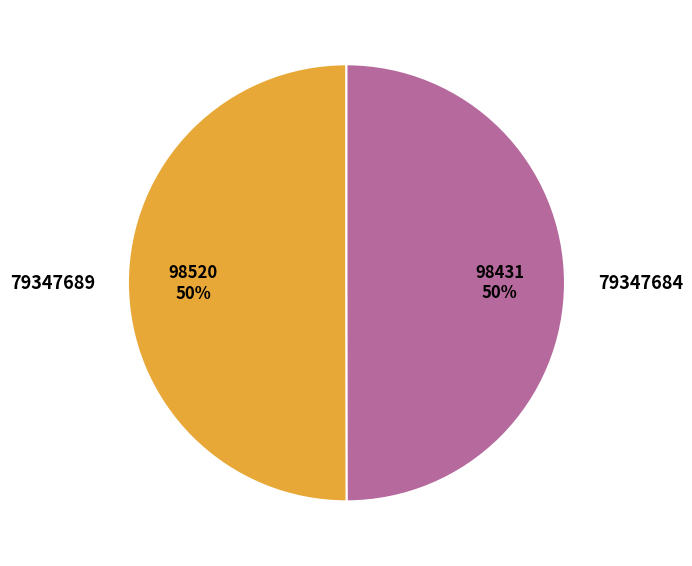

To the nearest percent, what portion does 79347689 represent?

50%